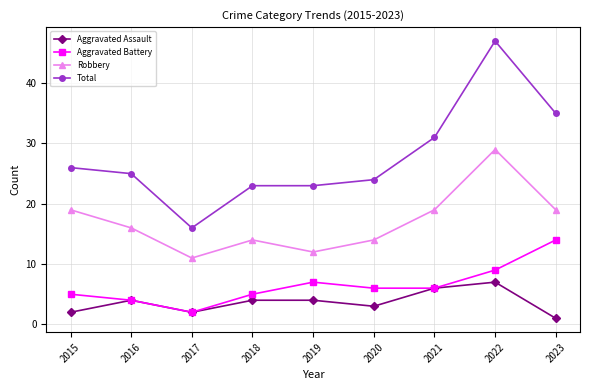

Which category has the highest value across all series?

2022